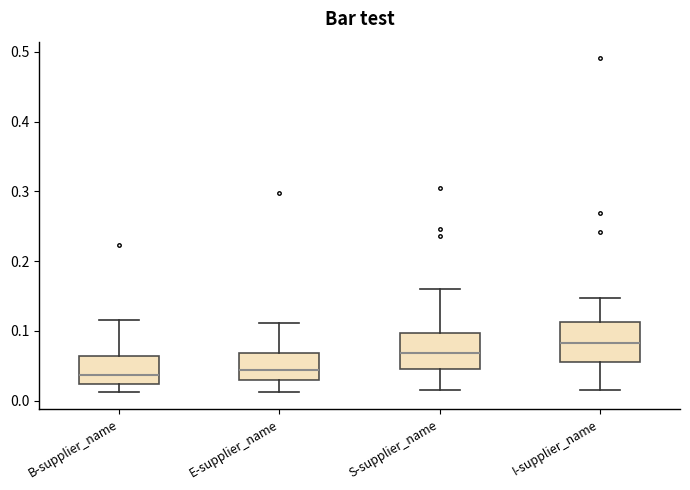

Which box's median line is the highest?

I-supplier_name